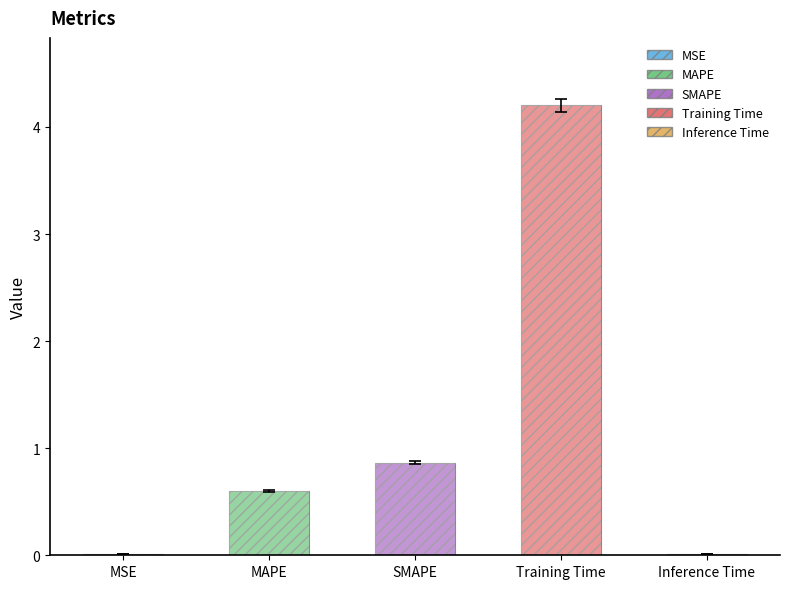

At which label is the value closest to 2?

SMAPE